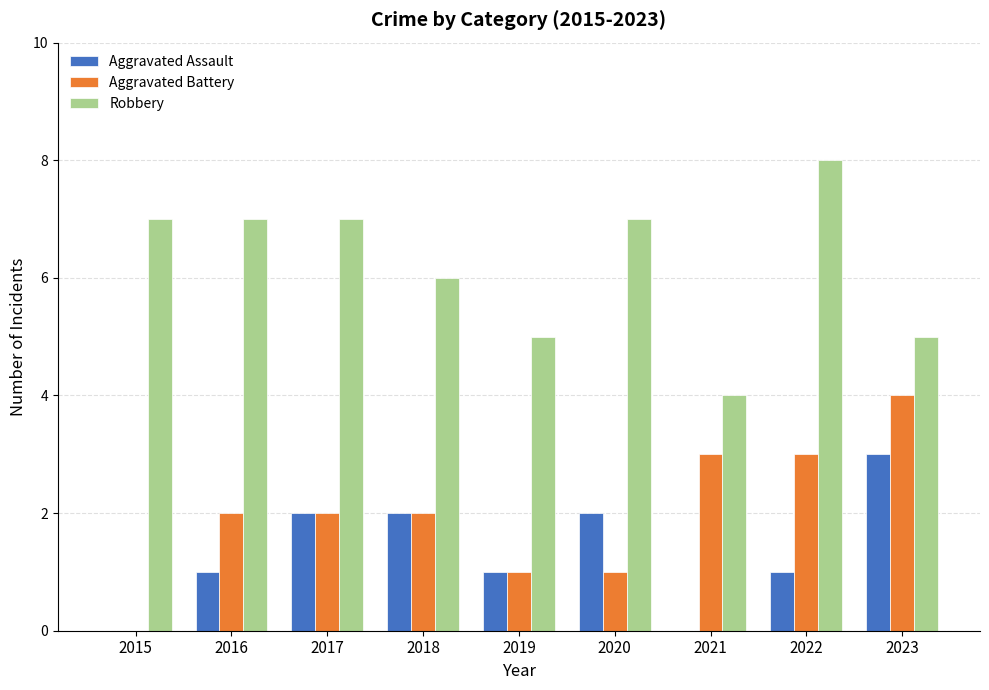

At which category does the chart reach its peak across all series?

2022